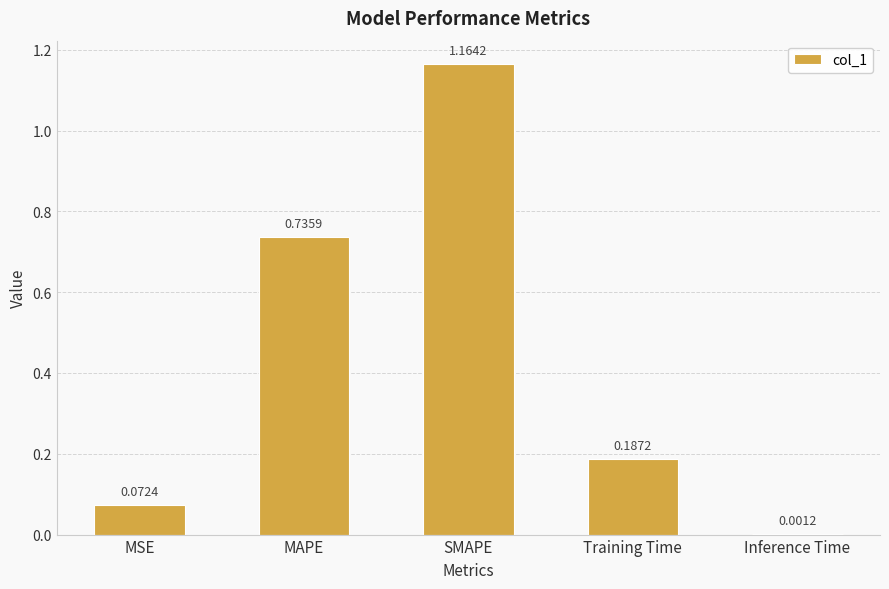

What is the change in value from MSE to SMAPE?

+1.1